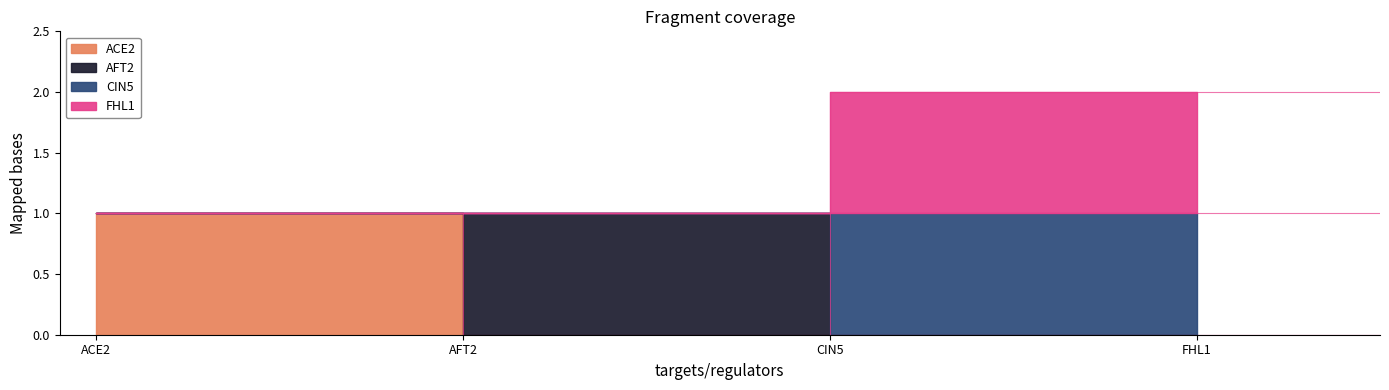

After their last crossing, which series has the higher values: AFT2 or ACE2?

AFT2